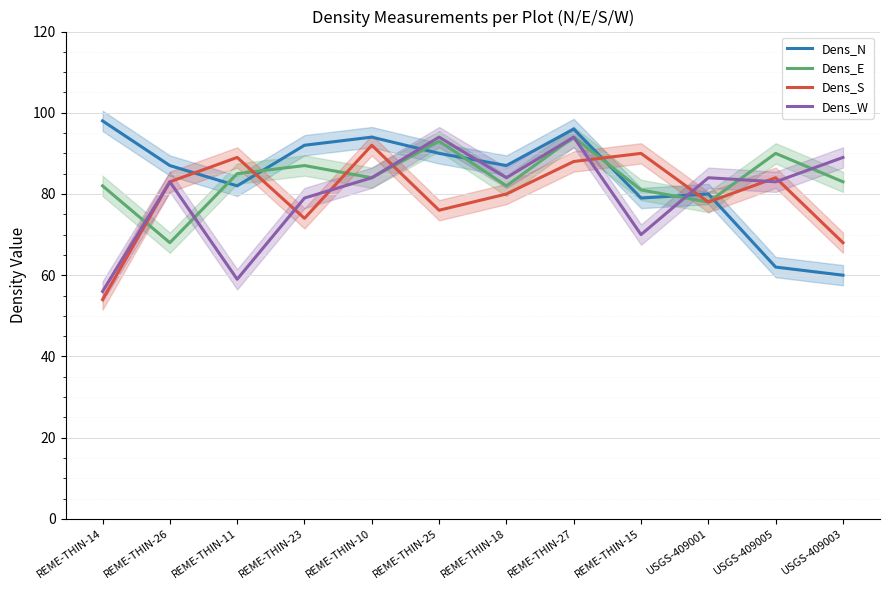

Between which two adjacent categories do Dens_E and Dens_N first intersect?

REME-THIN-26 and REME-THIN-11